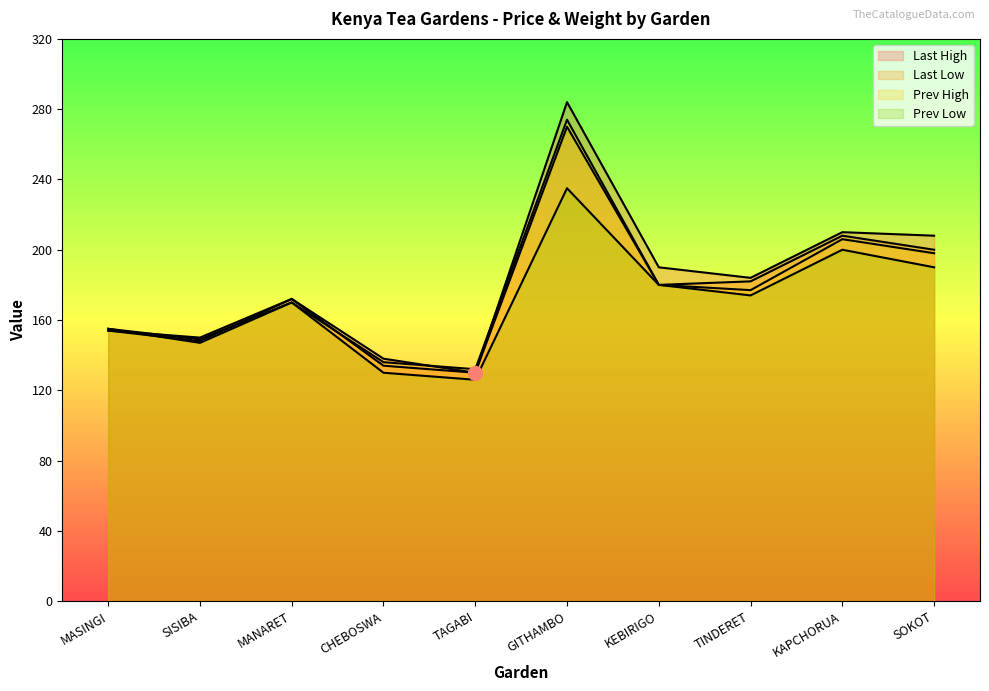

Where is the first local maximum for Last High?

MANARET